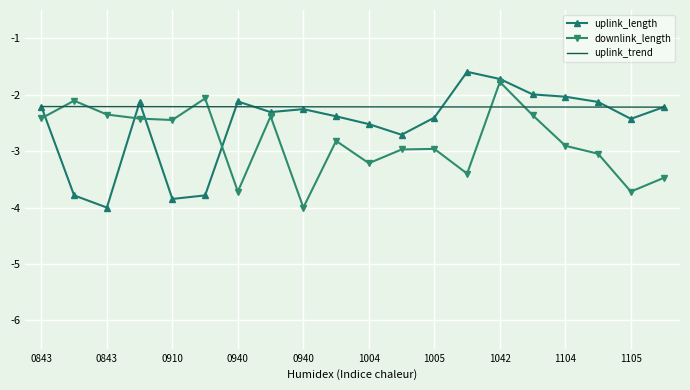

What is the lowest value of the uplink_trend series?

-2.2